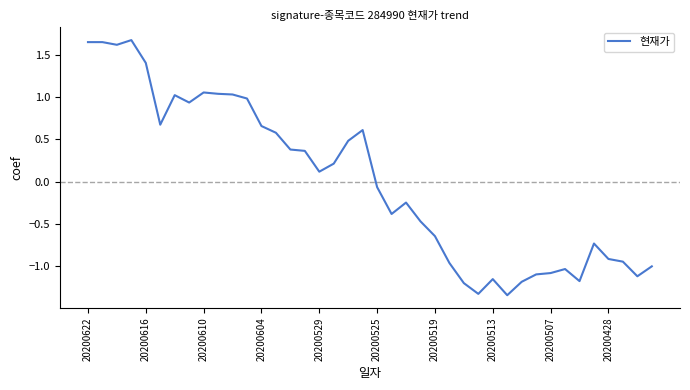

What is the greatest value displayed?

1.7